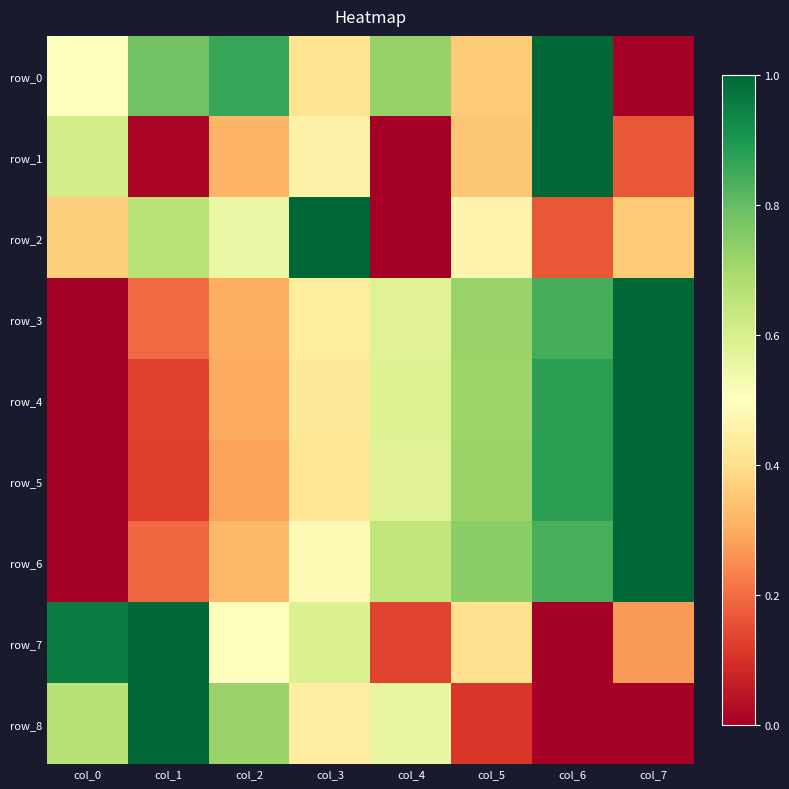

What is the sum of all row_7 values?

3.9